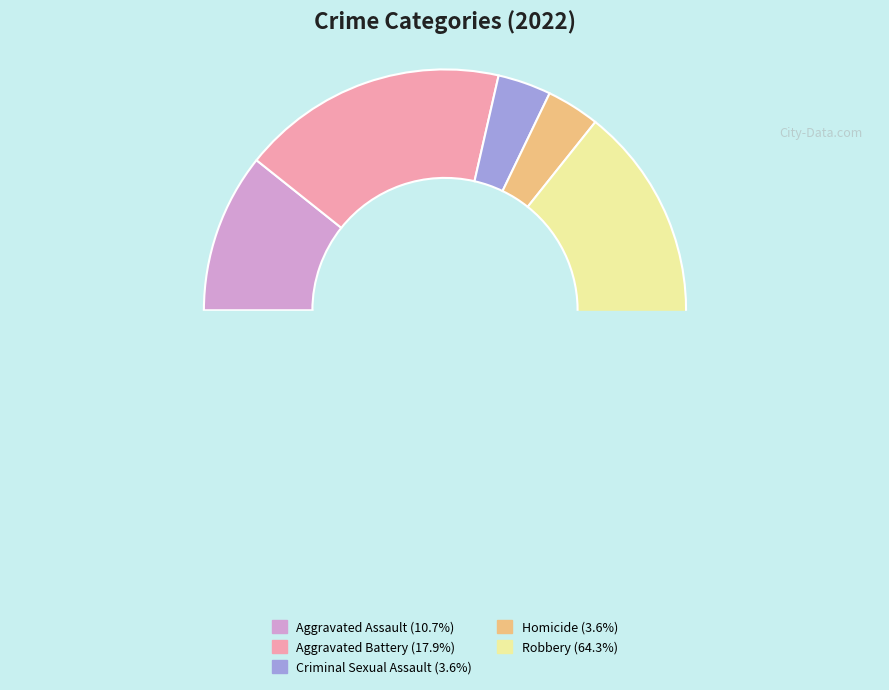

To the nearest percent, what percentage of the pie is Homicide?

4%